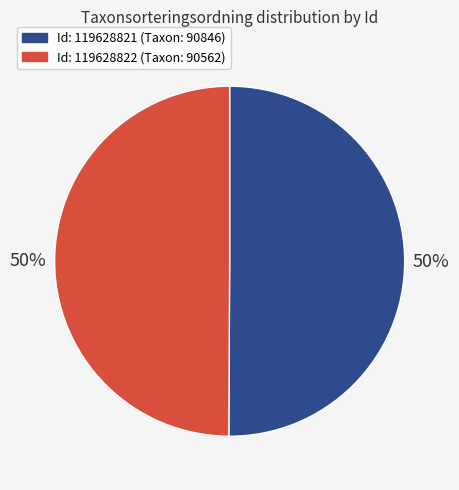

To the nearest percent, what is the average slice percentage?

50%